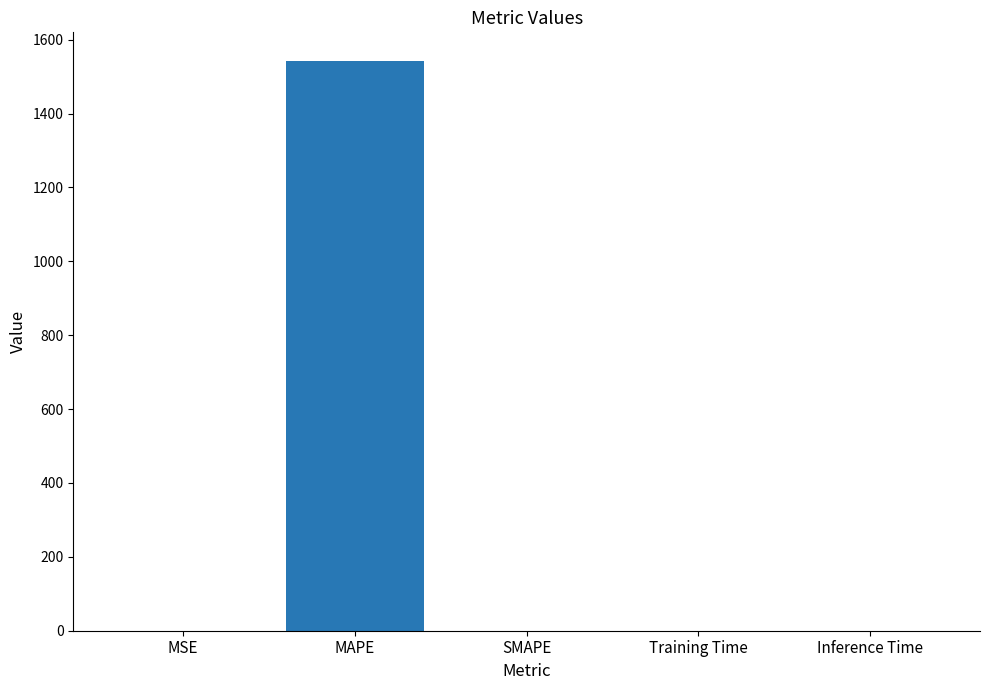

What is the approximate value at MAPE?

1542.6